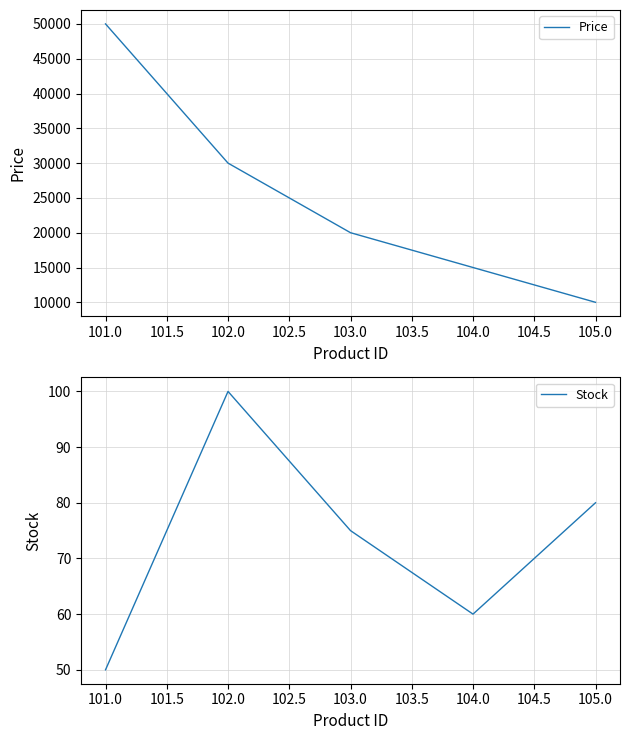

What is the difference between the Stock values at 101.0 and 103.0?

25